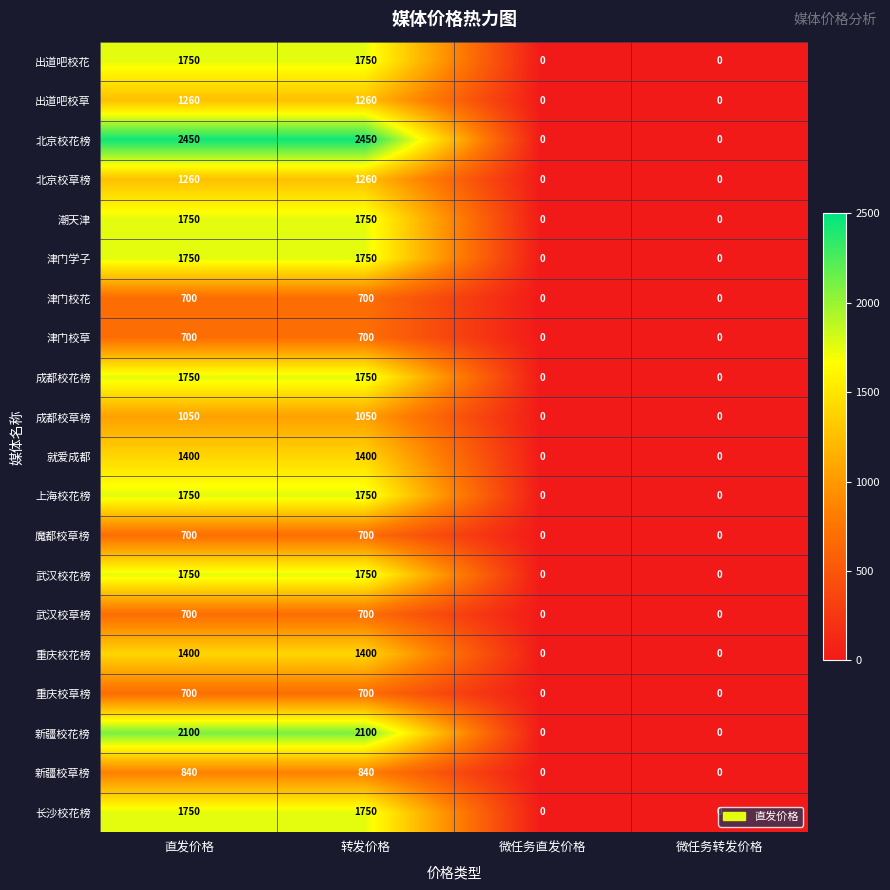

At how many categories does at least one series exceed 982?

2